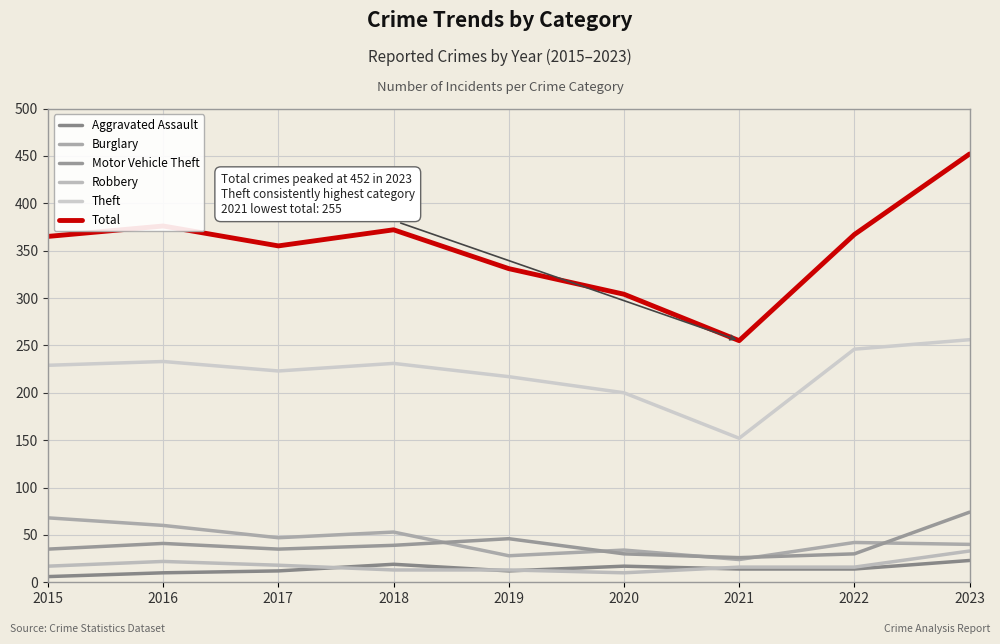

Does the chart have visible grid lines?

Yes